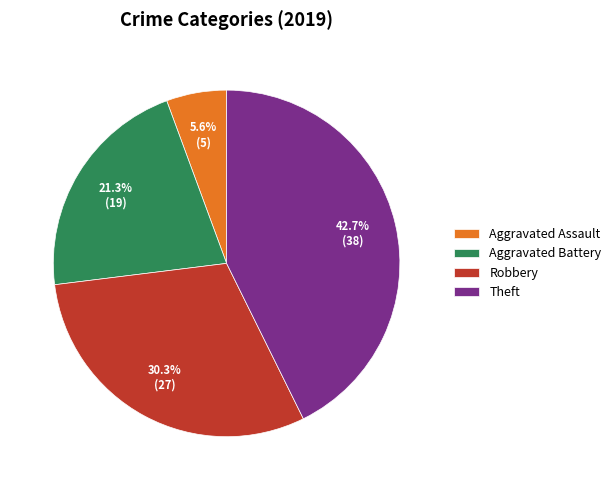

Is there a majority slice in this chart?

No